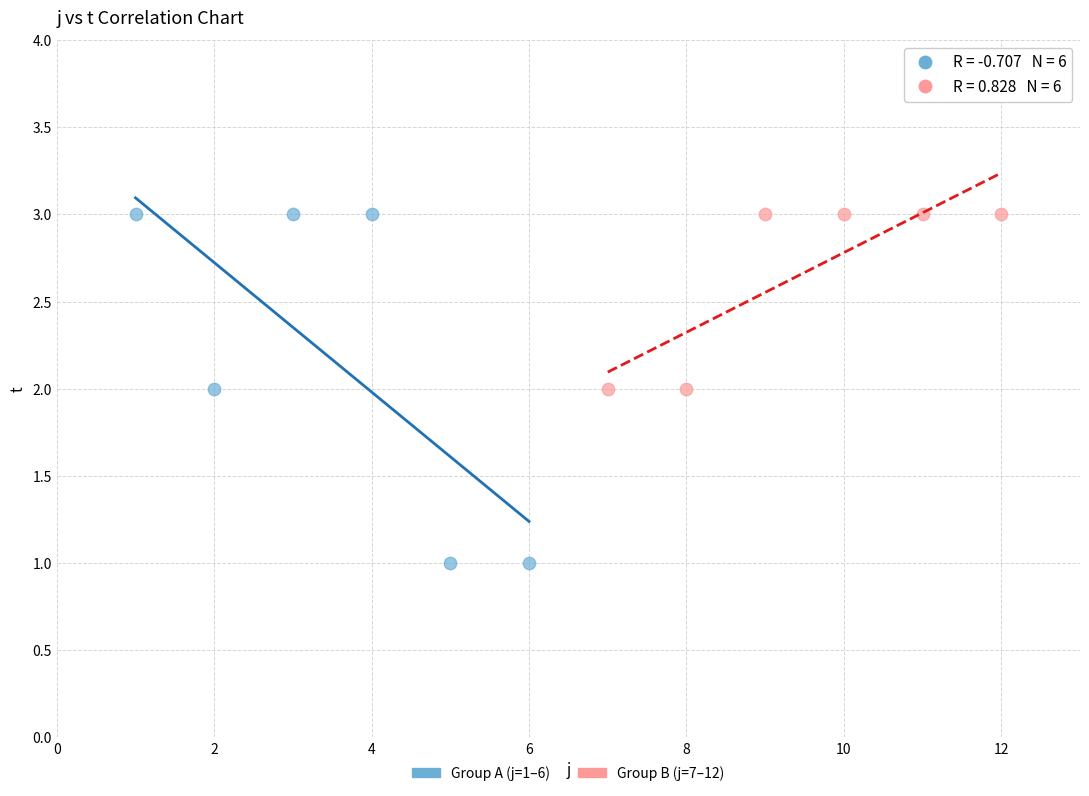

Which series reaches the minimum Y coordinate?

Group A (j=1–6)